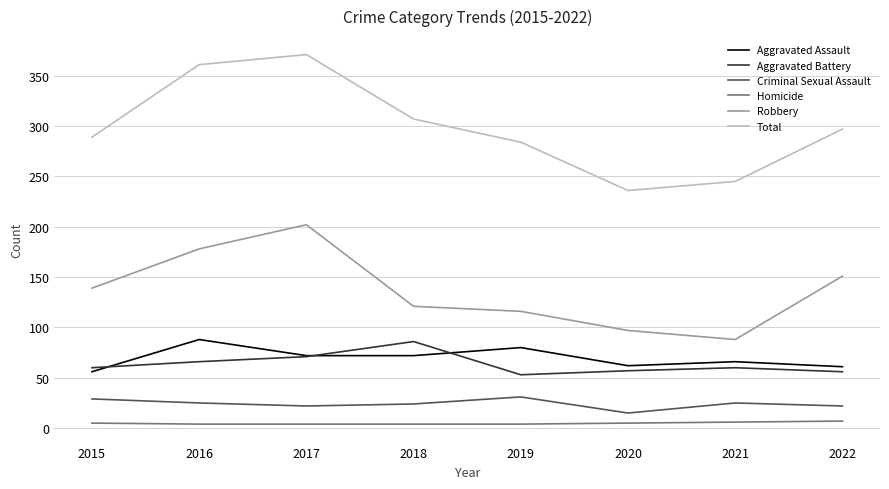

The Robbery series shows 151 at 2022. True or false?

True